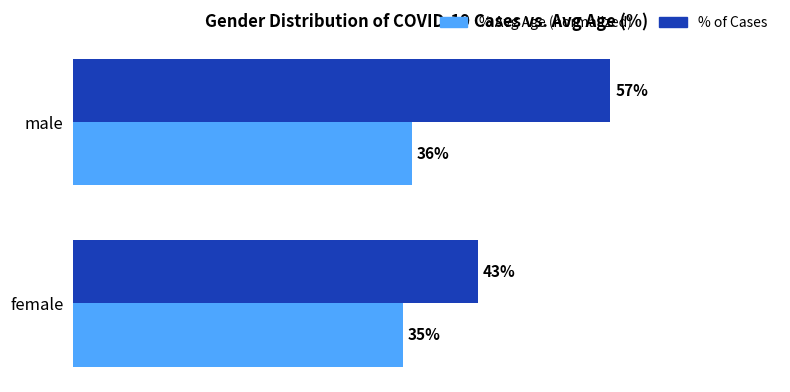

What are all the series names shown in the legend?

% Avg Age (normalized), % of Cases